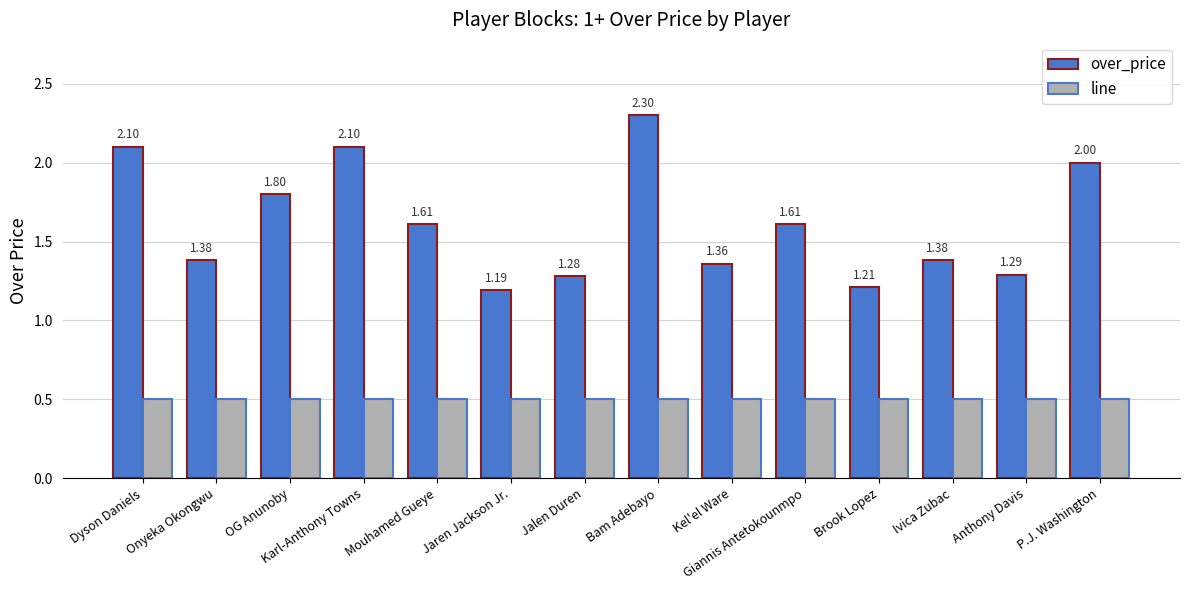

How many bars are there in each group?

2